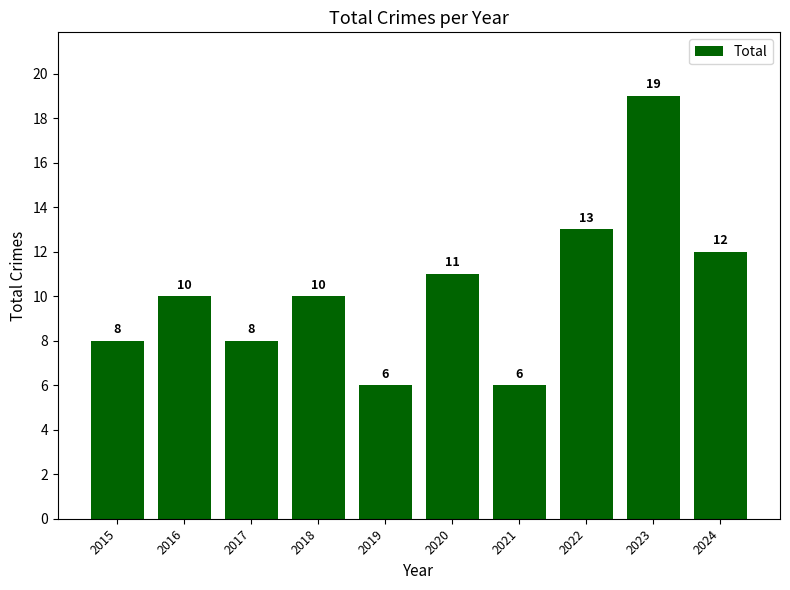

What is the ratio of the value at 2018 to the value at 2024?

0.8